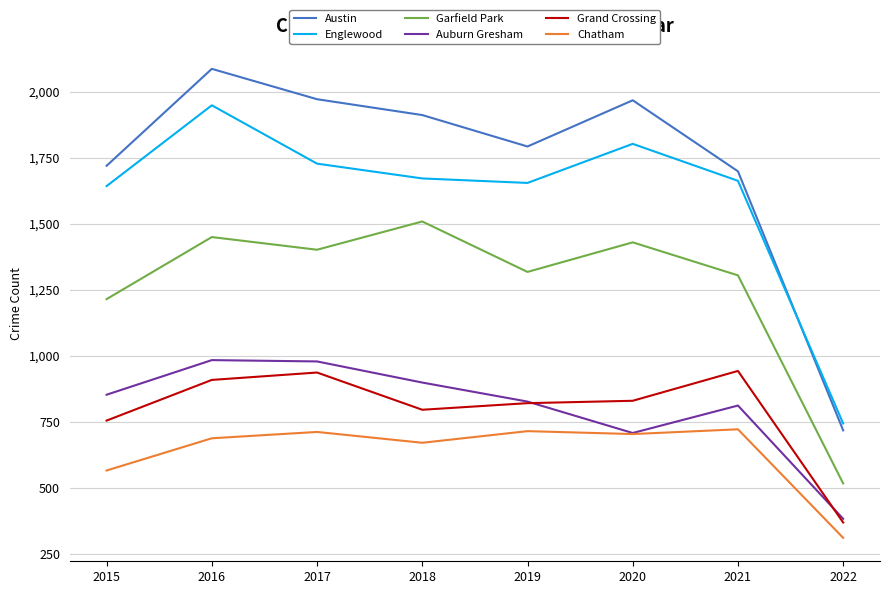

What is the greatest value displayed?

2086